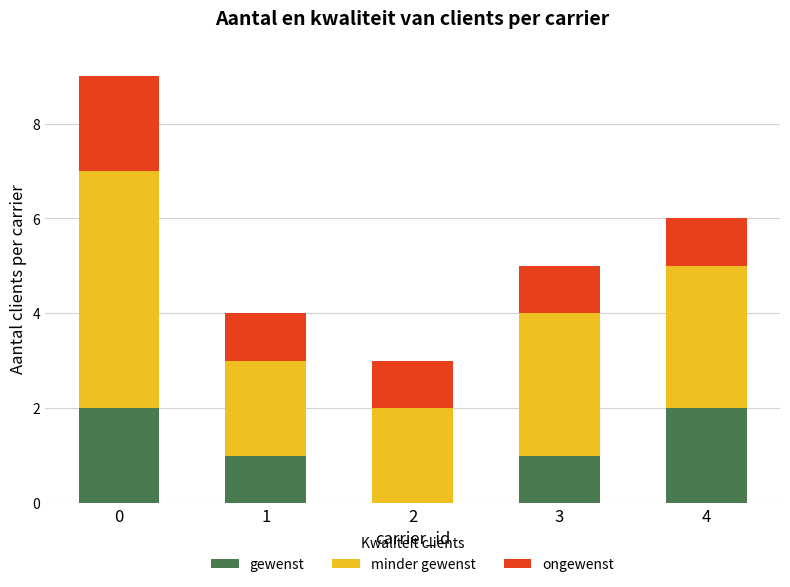

Does the chart contain stacked bars?

Yes